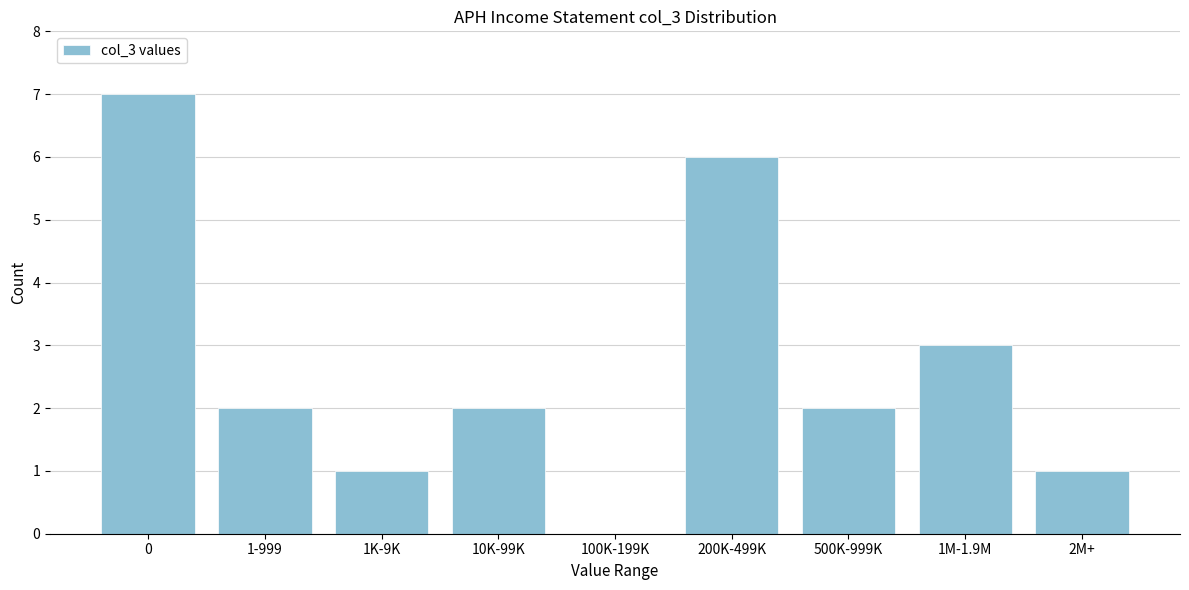

Reading right to left, what are all the values shown in this chart?

2M+=1	1M-1.9M=3	500K-999K=2	200K-499K=6	100K-199K=0	10K-99K=2	1K-9K=1	1-999=2	0=7